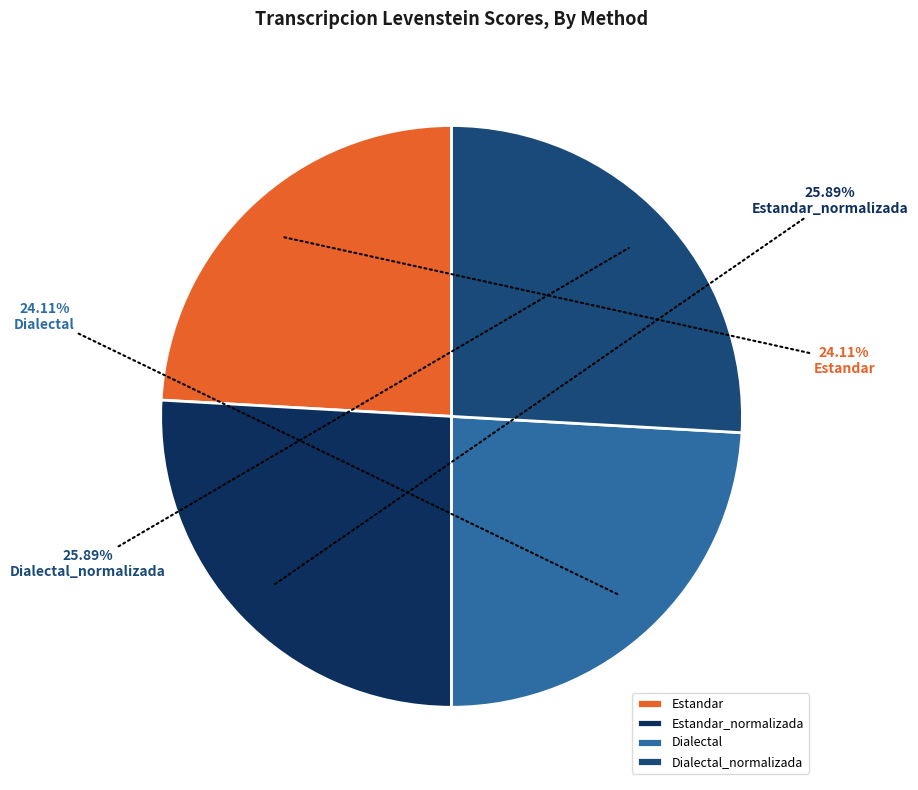

Is there a majority slice in this chart?

No